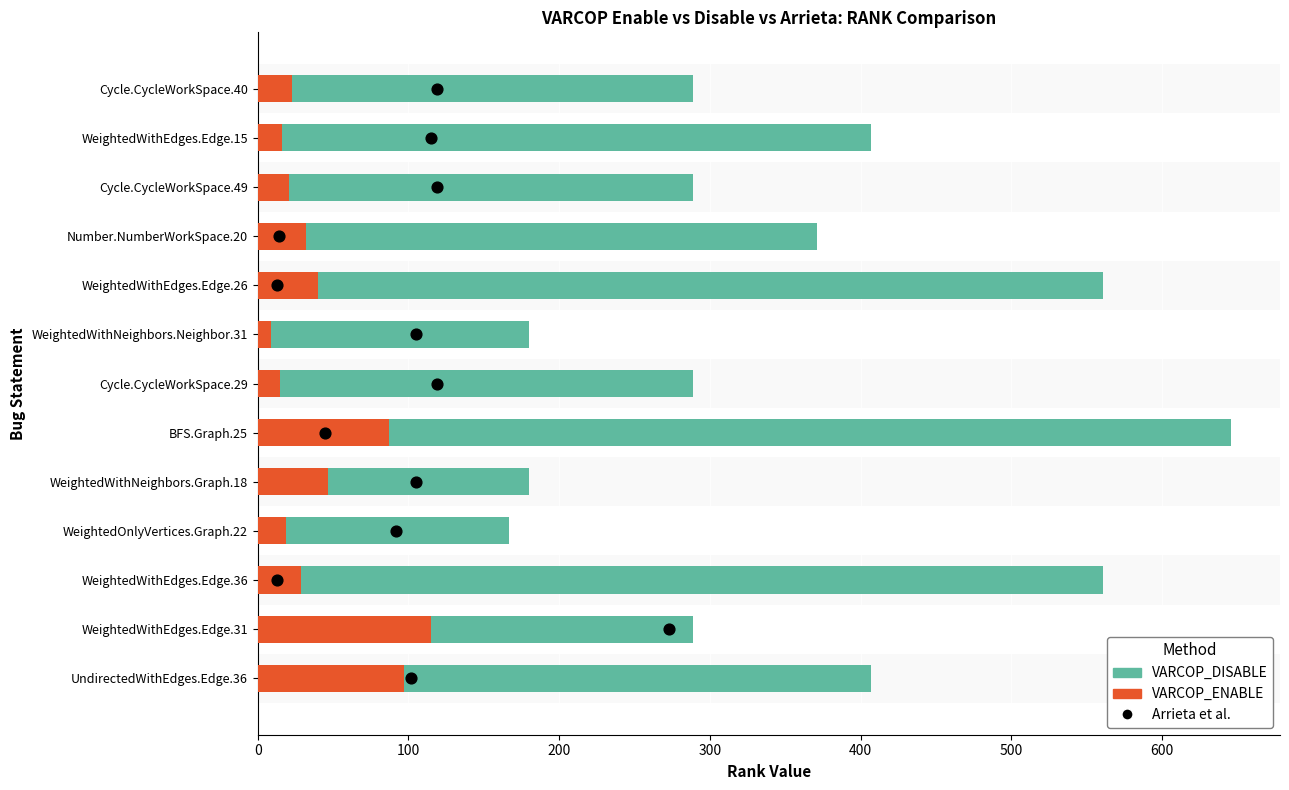

Which series has the largest Y range (max minus min)?

VARCOP_DISABLE